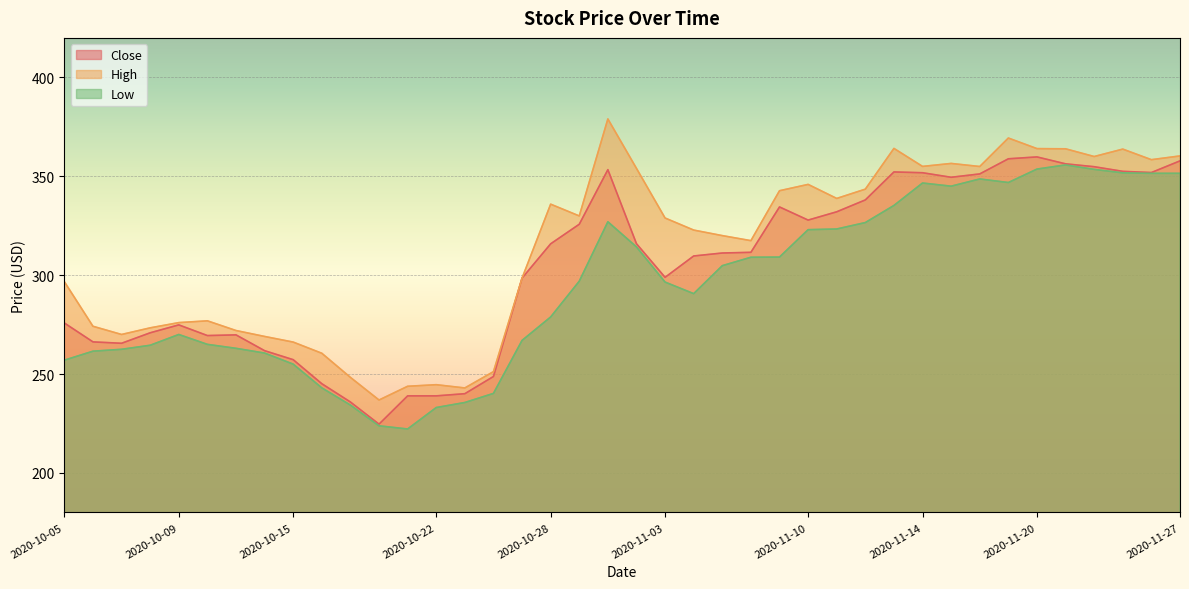

Is it true that Close equals 110.2 at 2020-11-11?

False